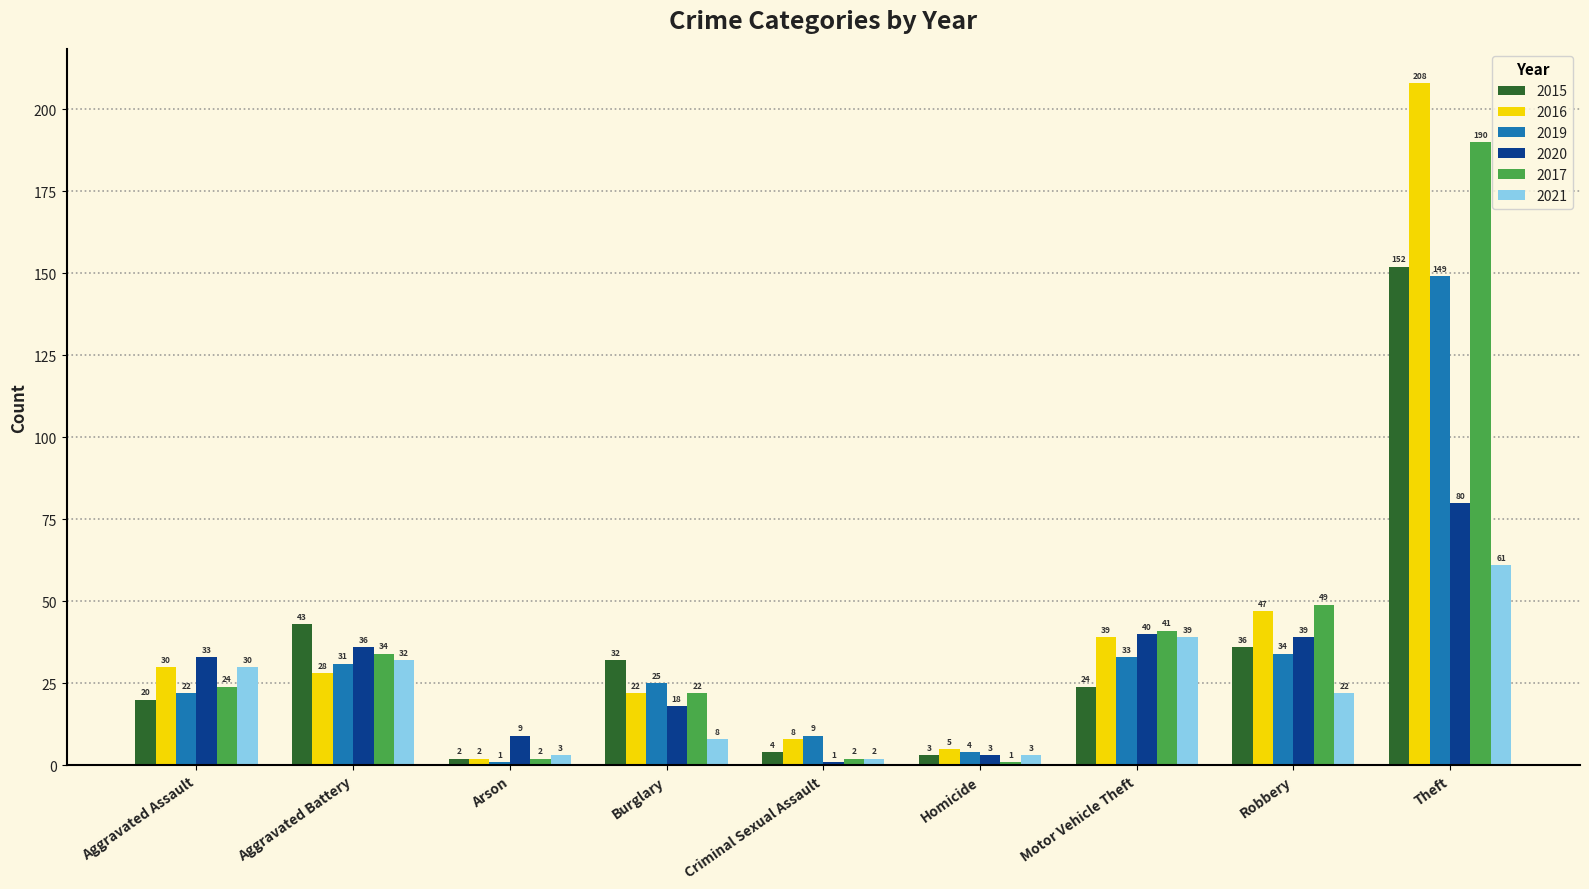

How many groups of bars are there?

9